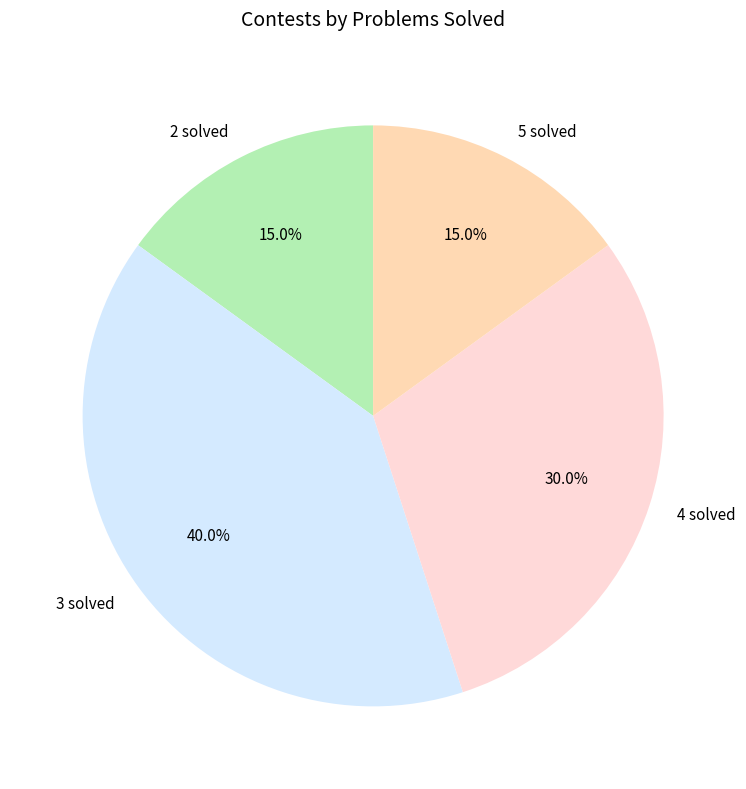

How much of the chart is everything except 4 solved?

70.0%